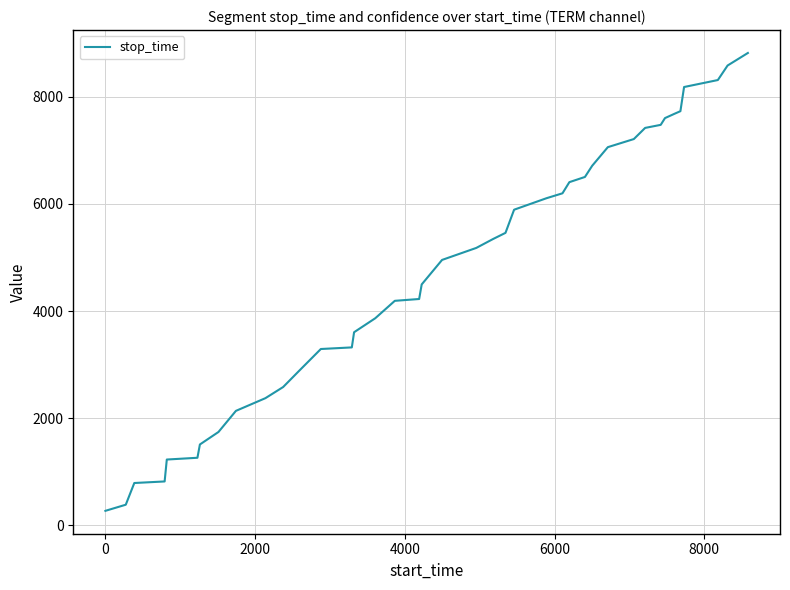

Does the chart display data point markers on the line(s)?

No